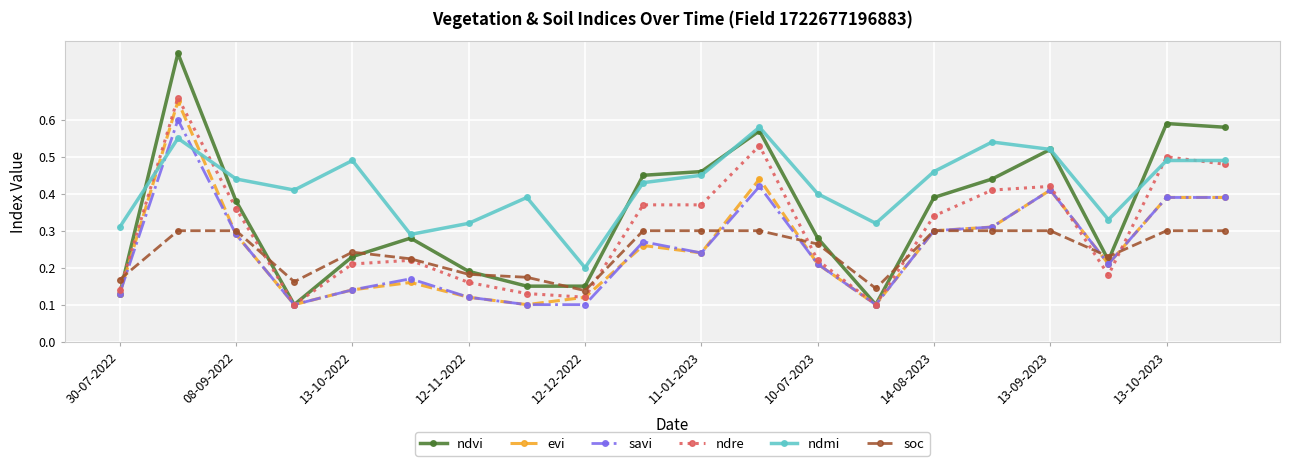

Which series has the largest total across all categories?

ndmi